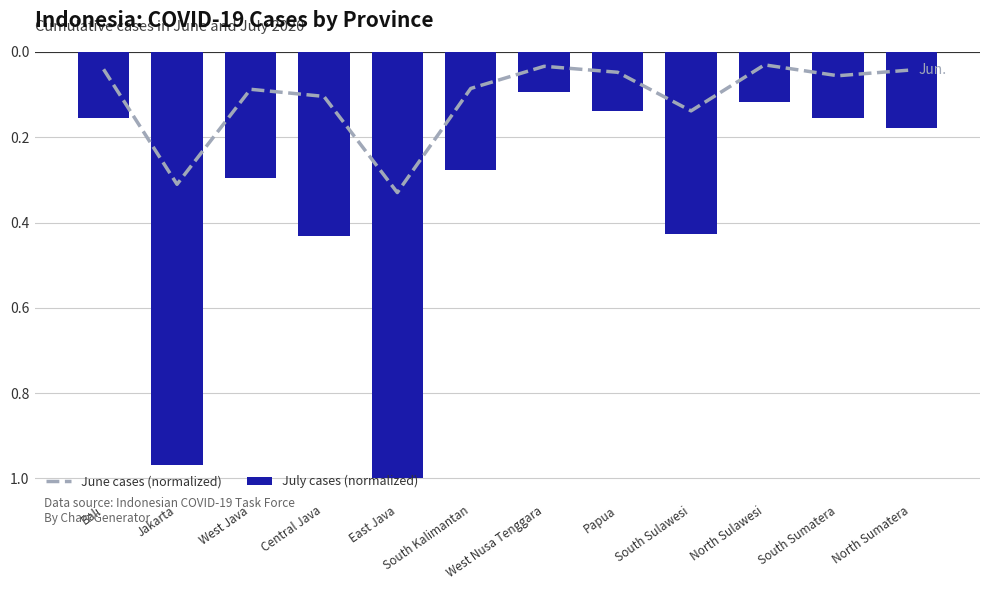

What is the sum of the July cases (normalized) values at Jakarta and East Java?

-2.0